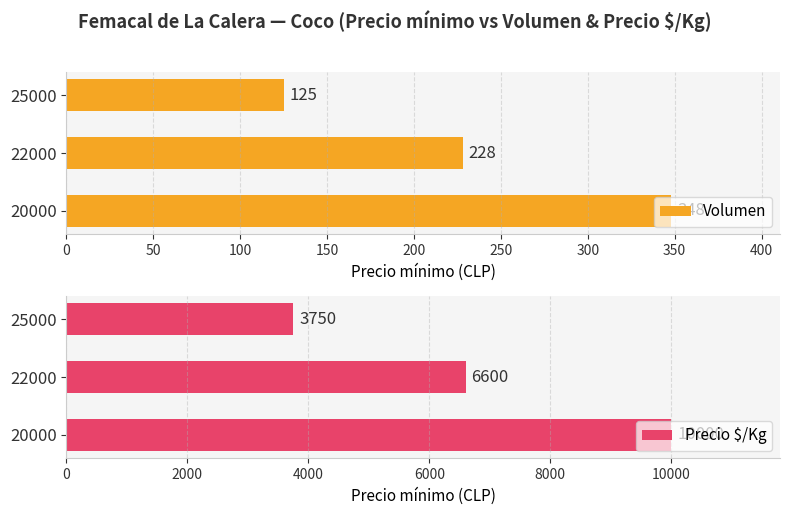

Count the Volumen values in the range 125 to 348.

3